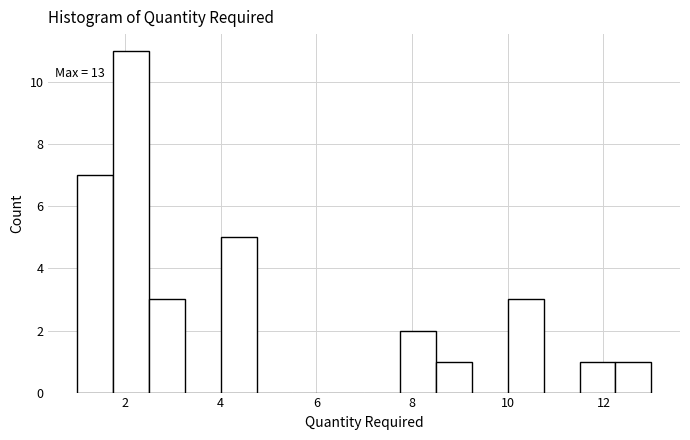

Read against the x-axis, roughly where is the centre of the tallest bar?

2.2